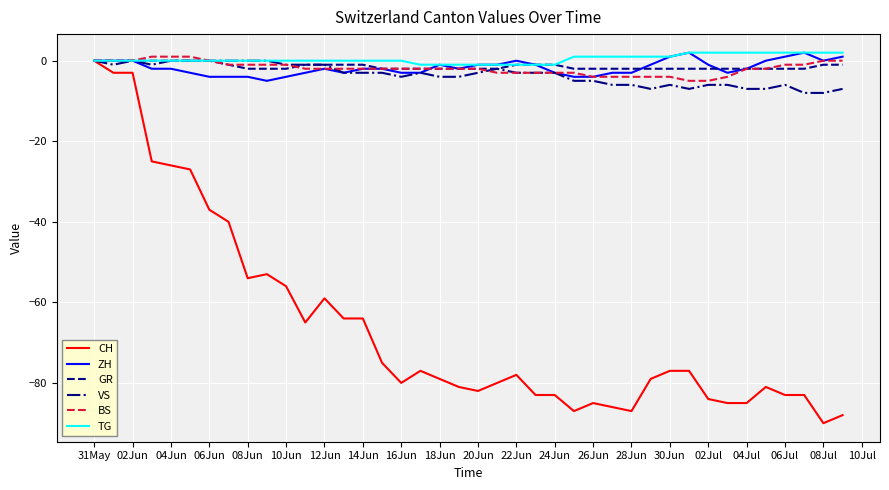

True or false: VS has more than 2 points higher than both neighbors.

True